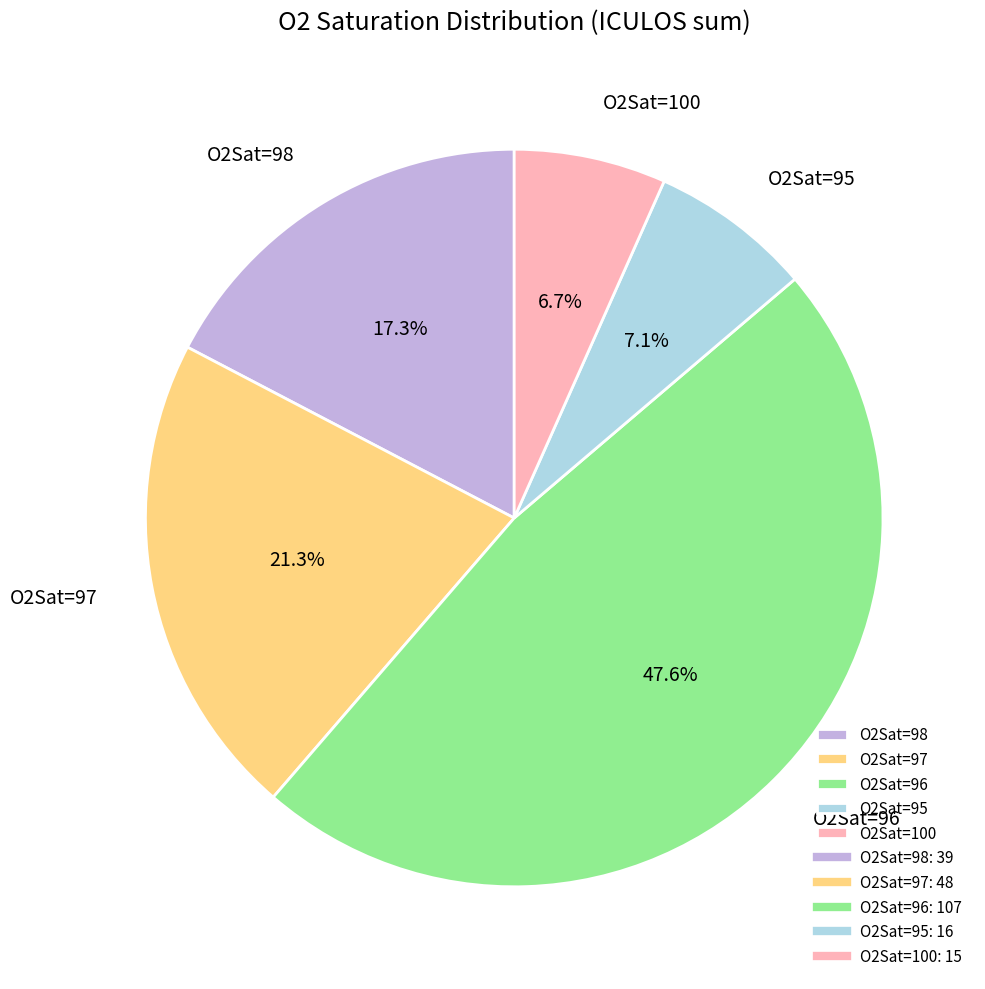

What is the largest slice in the pie chart?

O2Sat=96